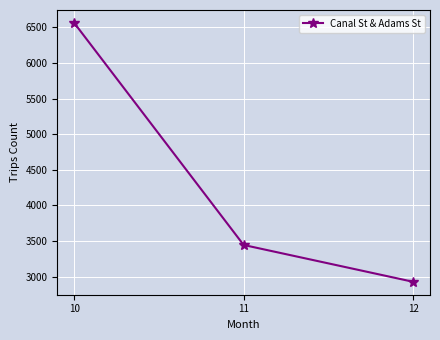

Where does the data first go above 3445?

10